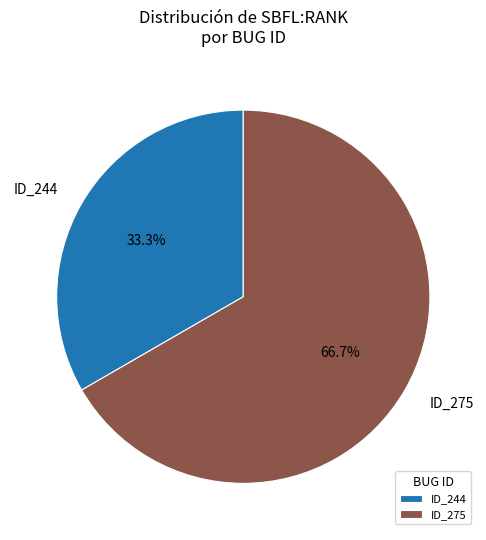

How many segments does this pie chart have?

2